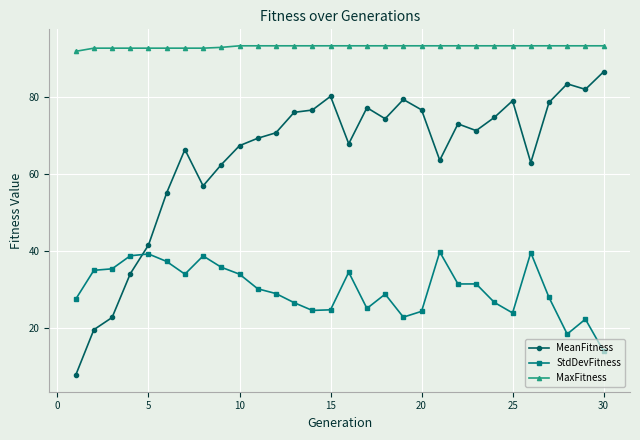

What is the smallest value displayed?

7.7